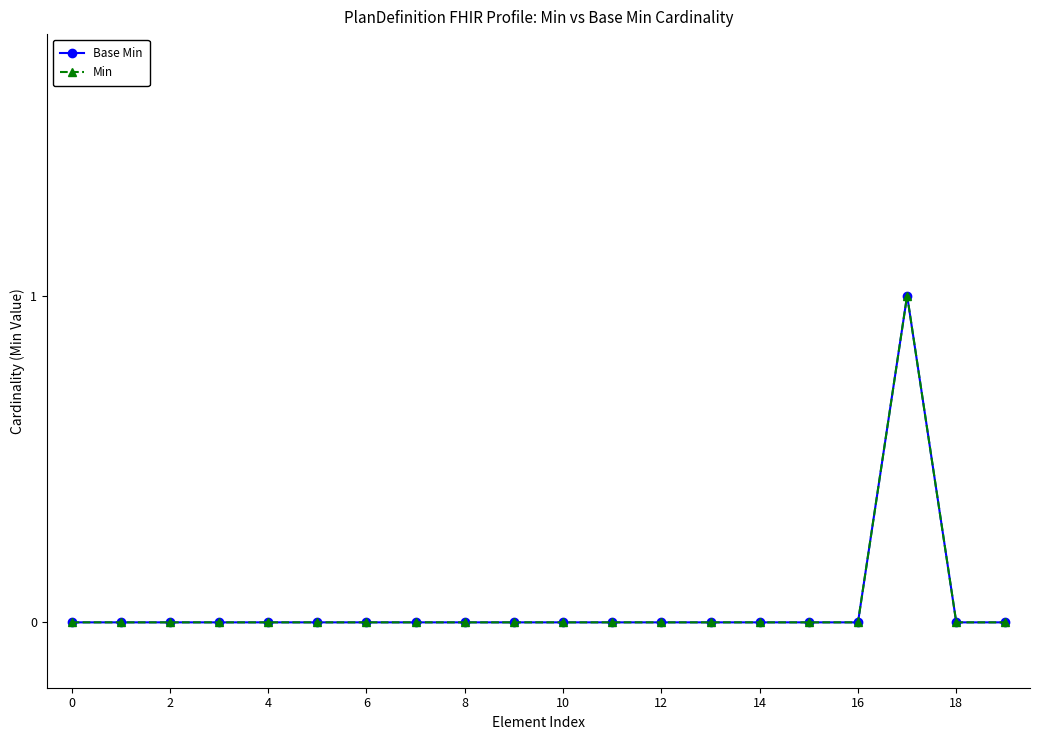

True or false: Base Min has more than 0 points higher than both neighbors.

True